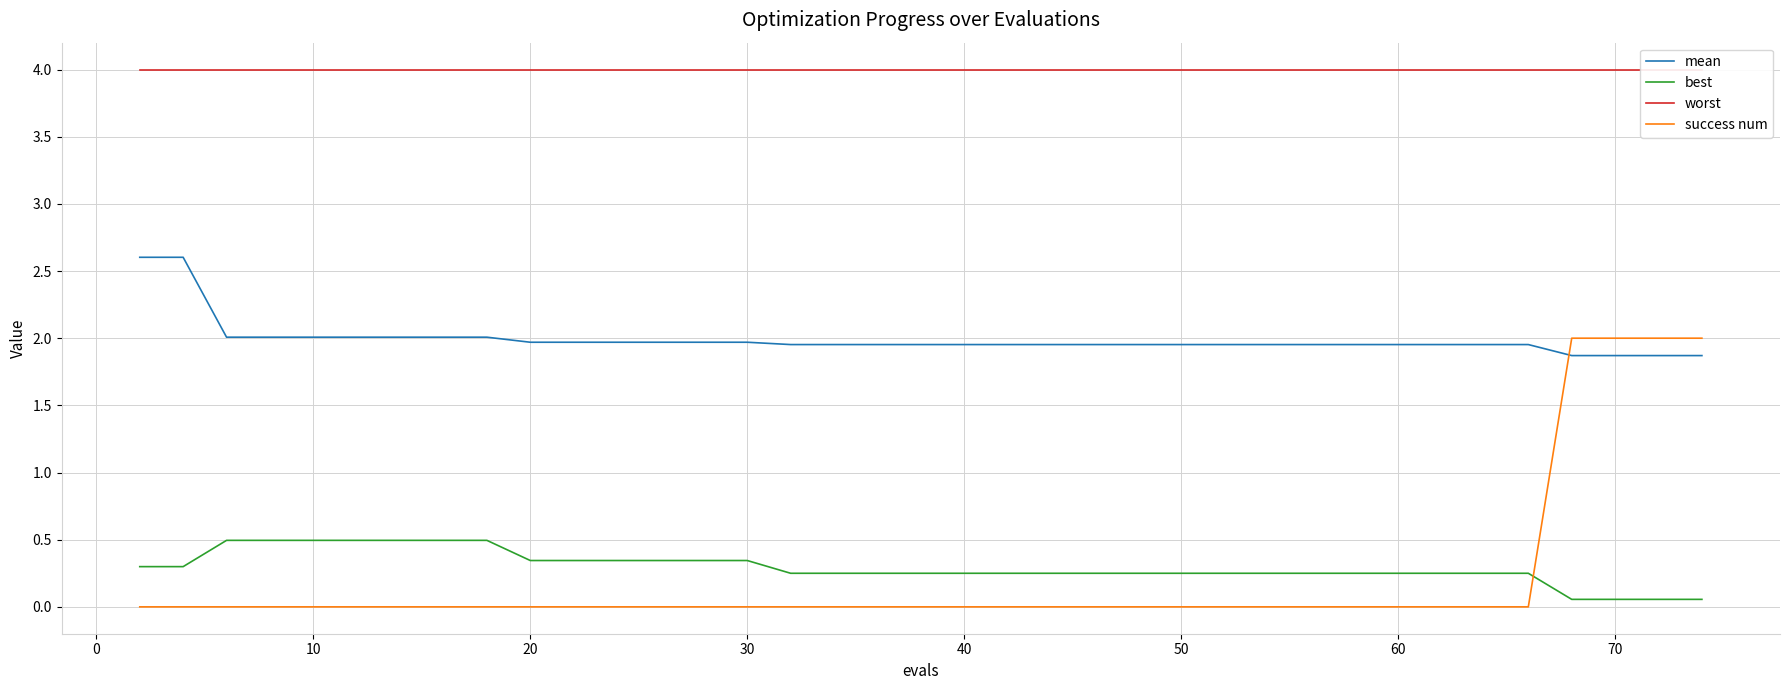

What are all the series names shown in the legend?

mean, best, worst, success num